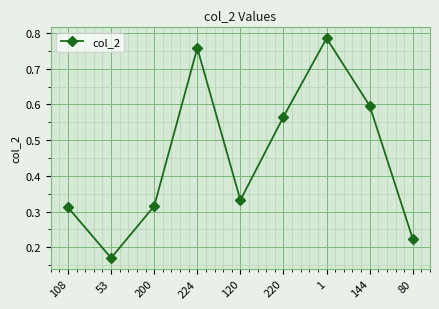

What position from the right is 1?

3